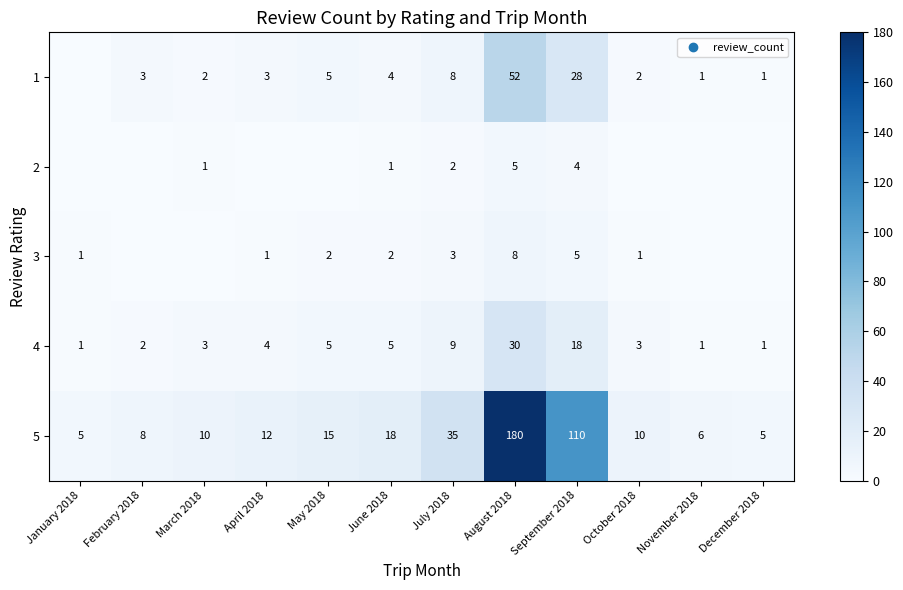

At August 2018, list the series in order from largest to smallest.

5, 1, 4, 3, 2